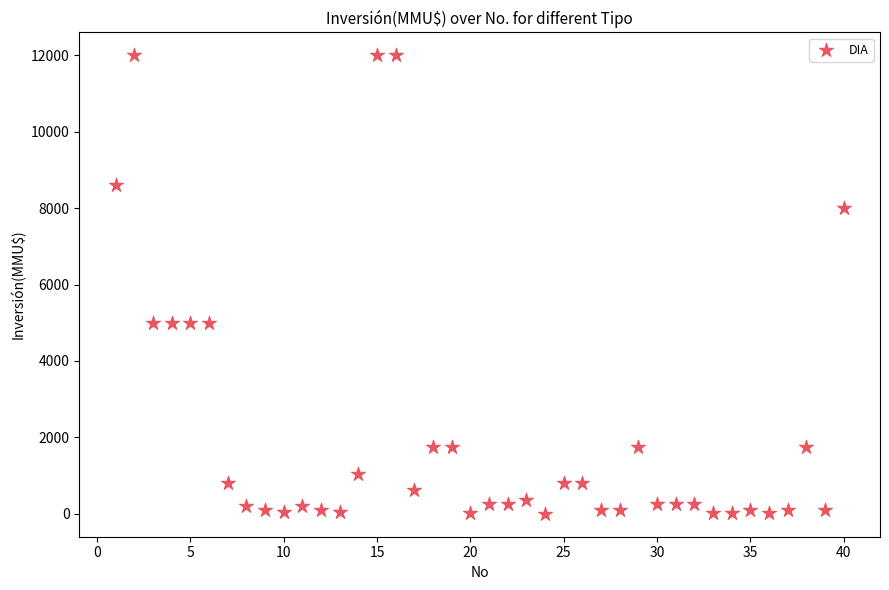

What is the range of X values (max minus min)?

39